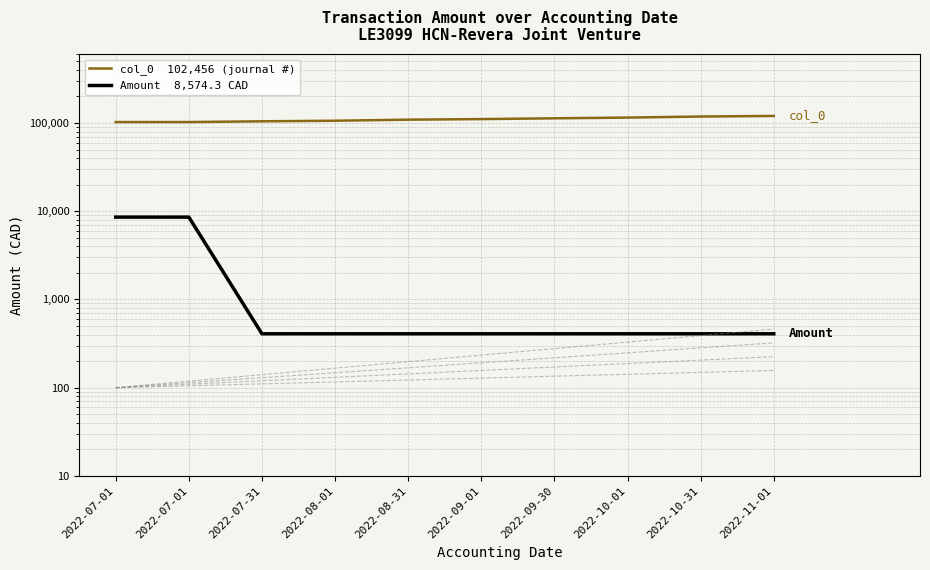

True or false: Amount  8,574.3 CAD and col_0  102,456 (journal #) intersect in this chart.

False